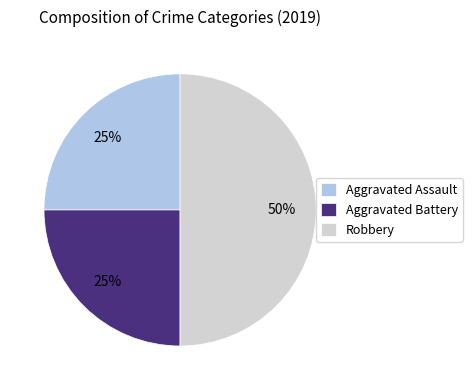

What percentage is the Aggravated Battery slice, to the nearest percent?

25%